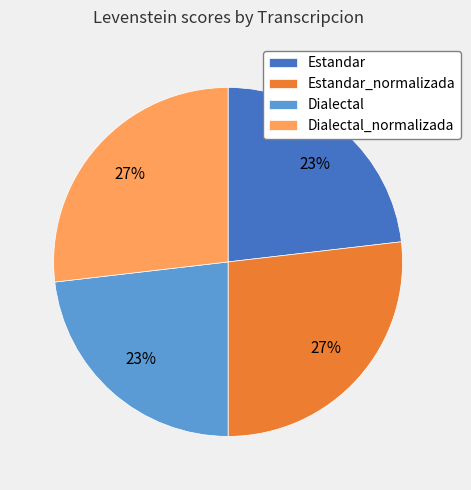

Is the sum of Estandar and Dialectal greater than half?

No